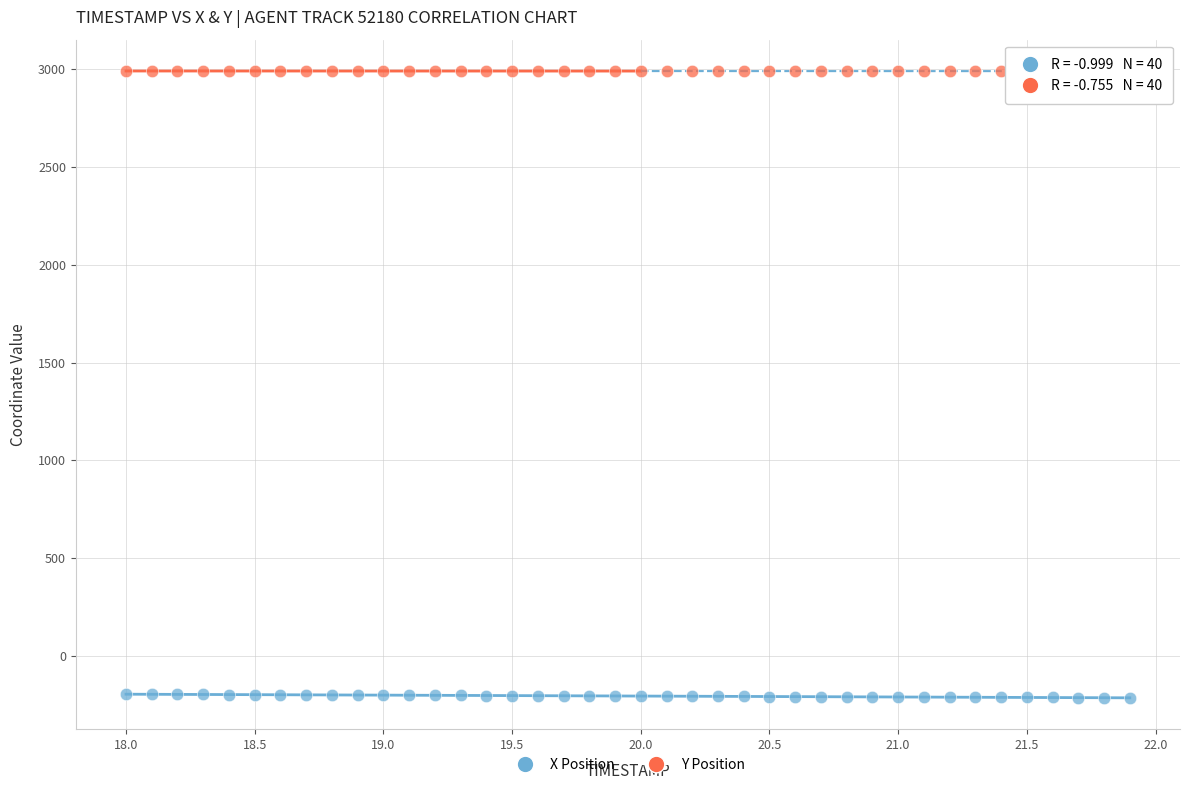

What are all the series names shown in the legend?

X Position, Y Position